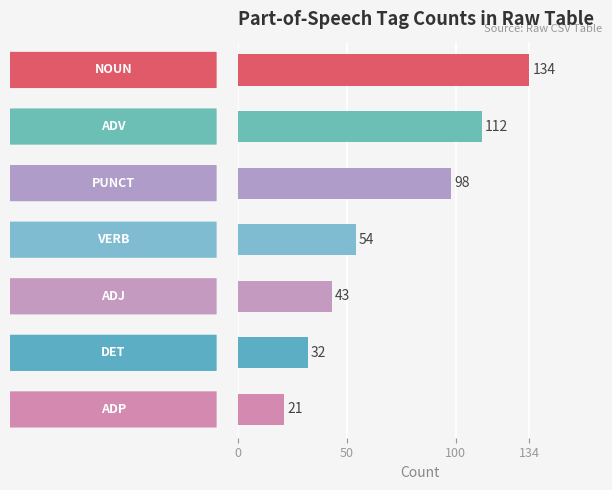

What is the average value?

71